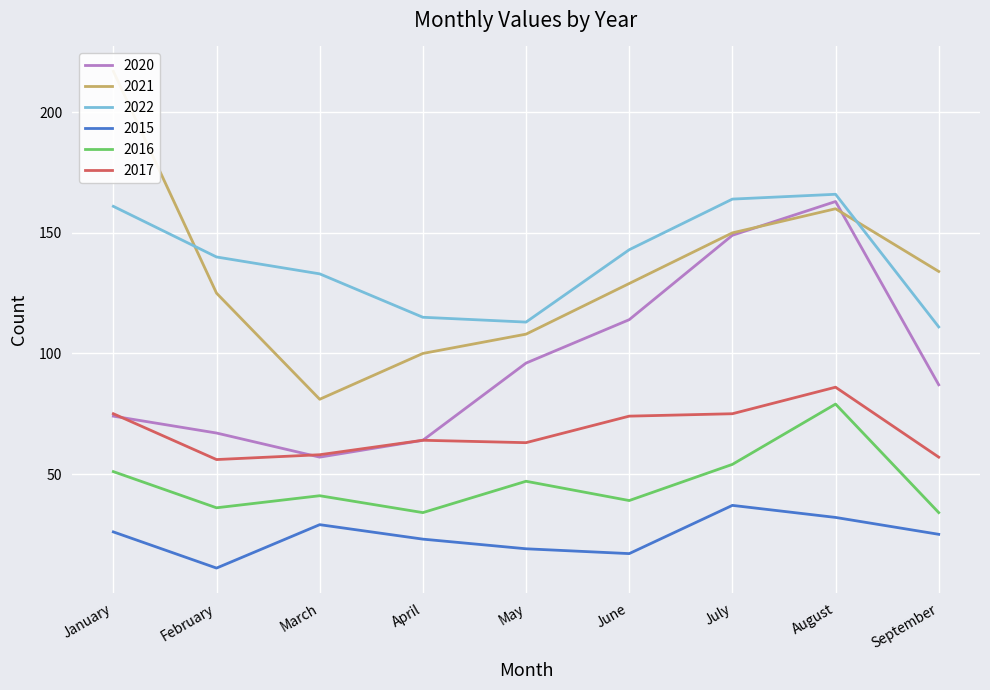

Where is 2021 nearest to the value 149?

July